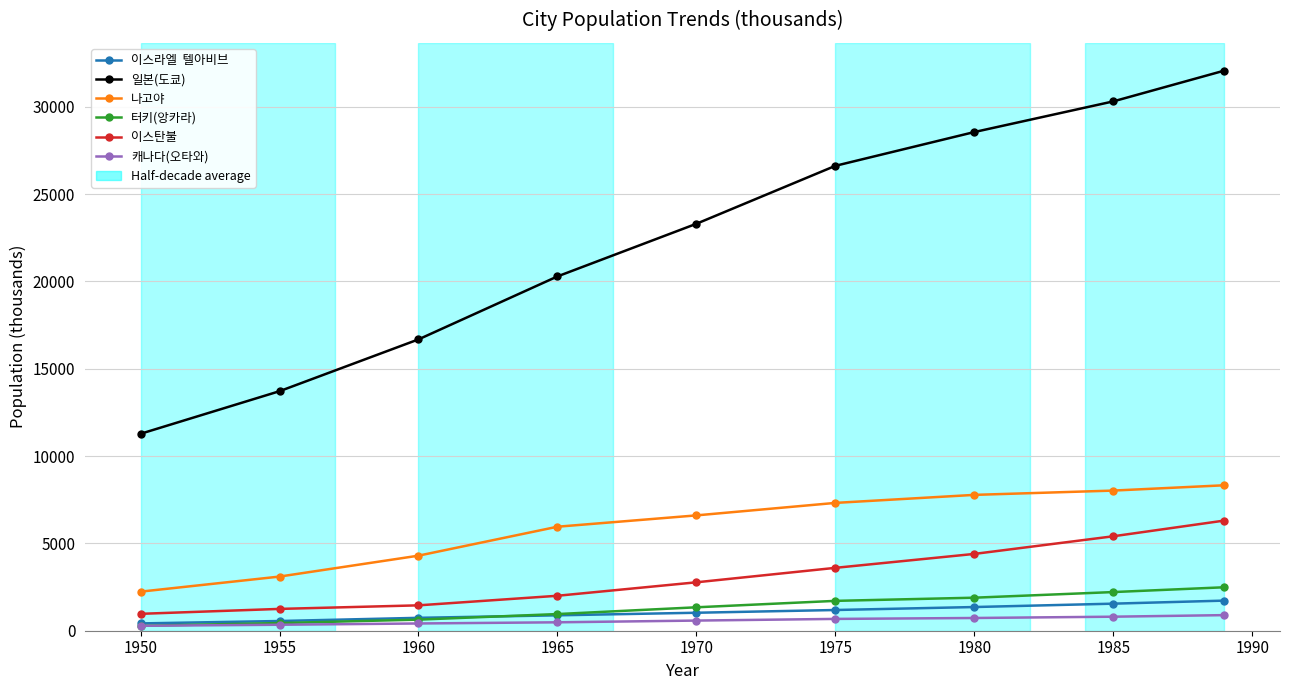

What is the greatest value displayed?

32068